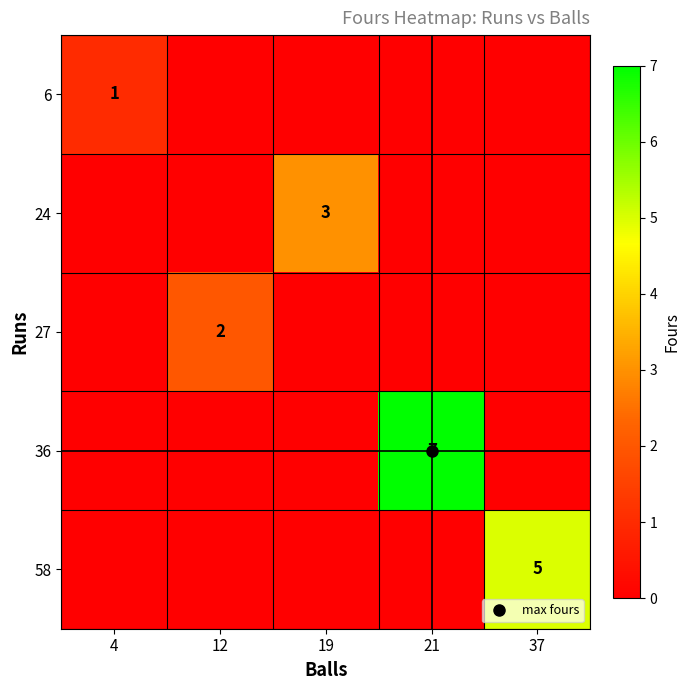

True or false: 6 has a value of 1 at 19.

False